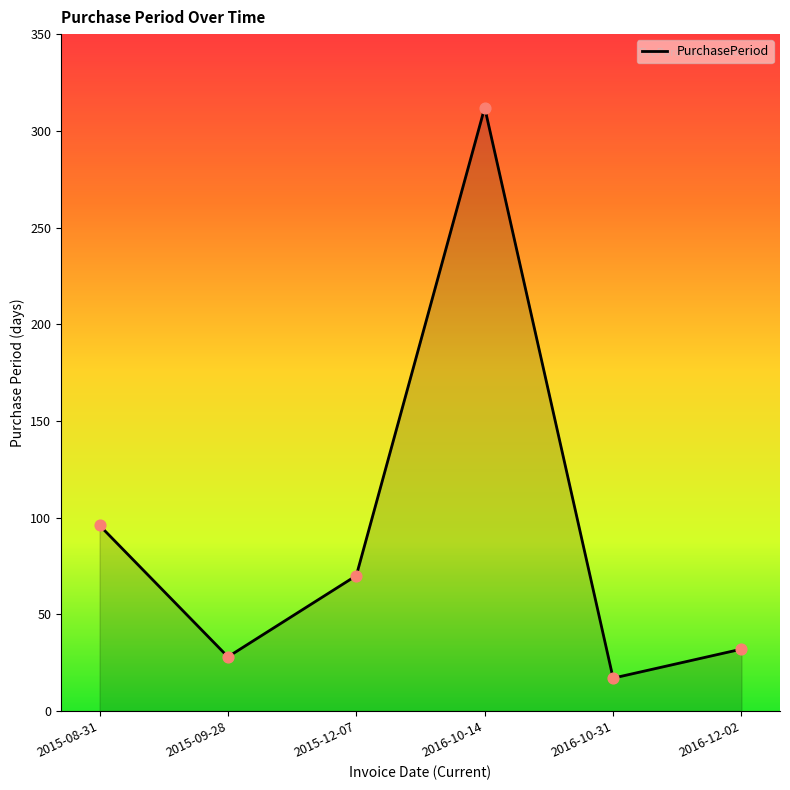

What is the ratio of the value at 2015-12-07 to the value at 2016-10-31?

4.1